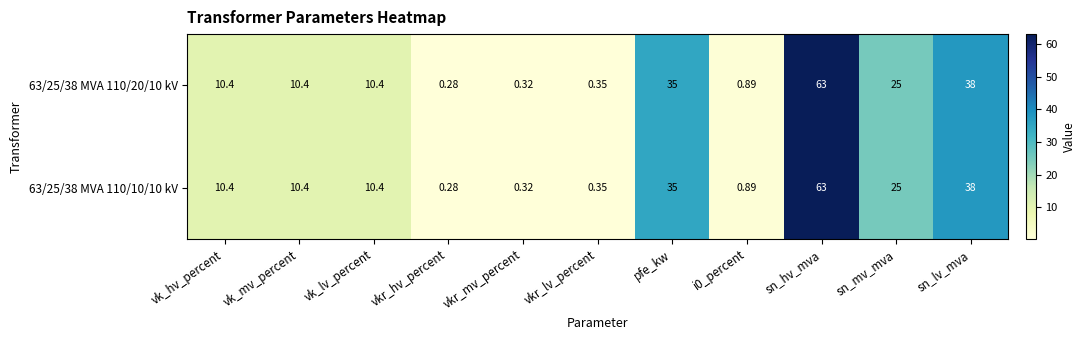

Where is 63/25/38 MVA 110/20/10 kV nearest to the value 31?

pfe_kw